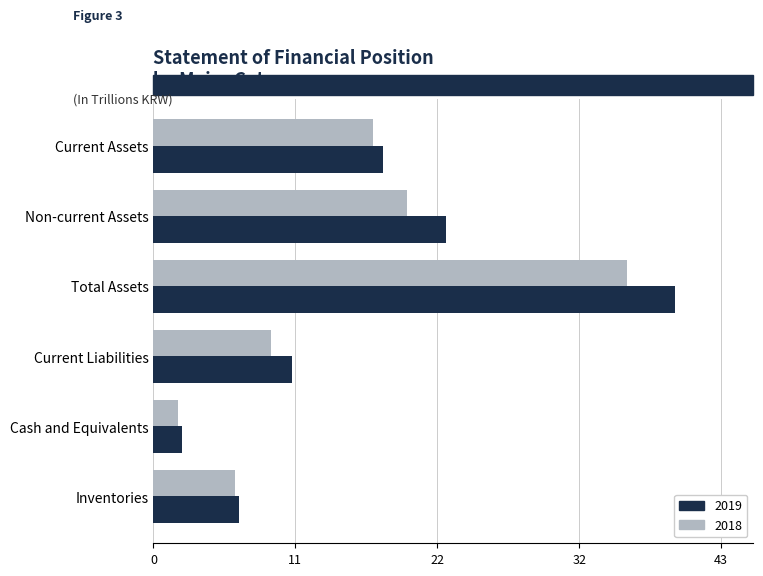

List the series in order of their overall mean, lowest first.

2018, 2019